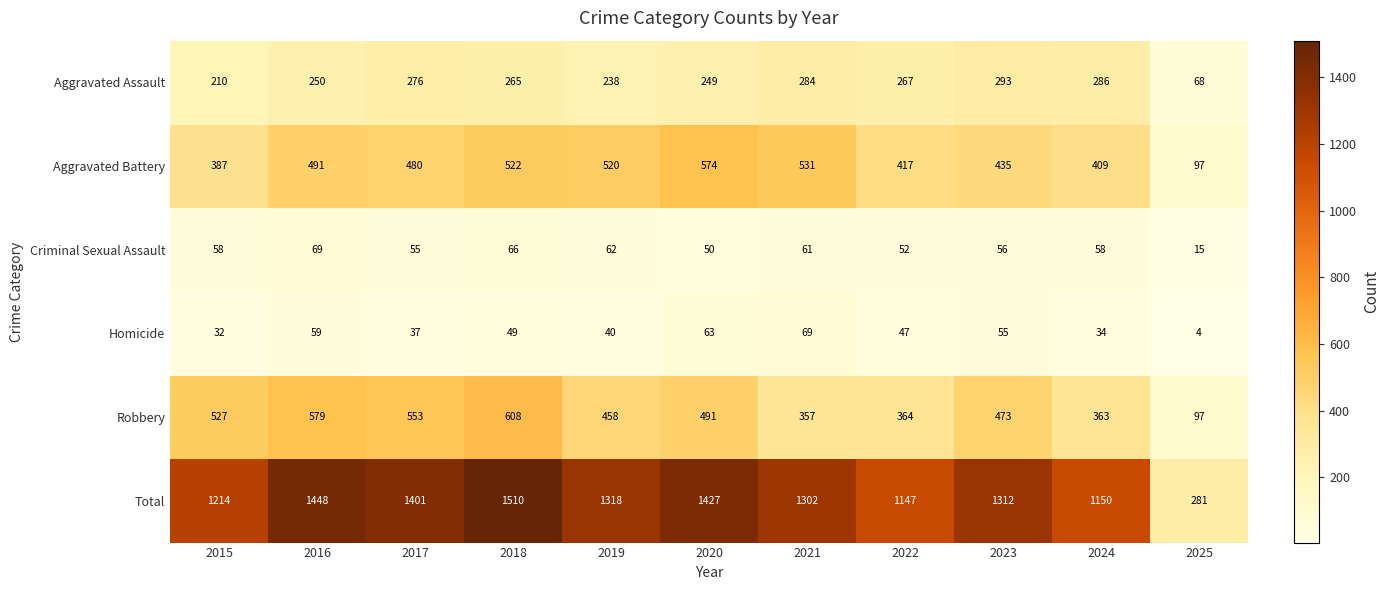

The Homicide series shows 13 at 2022. True or false?

False